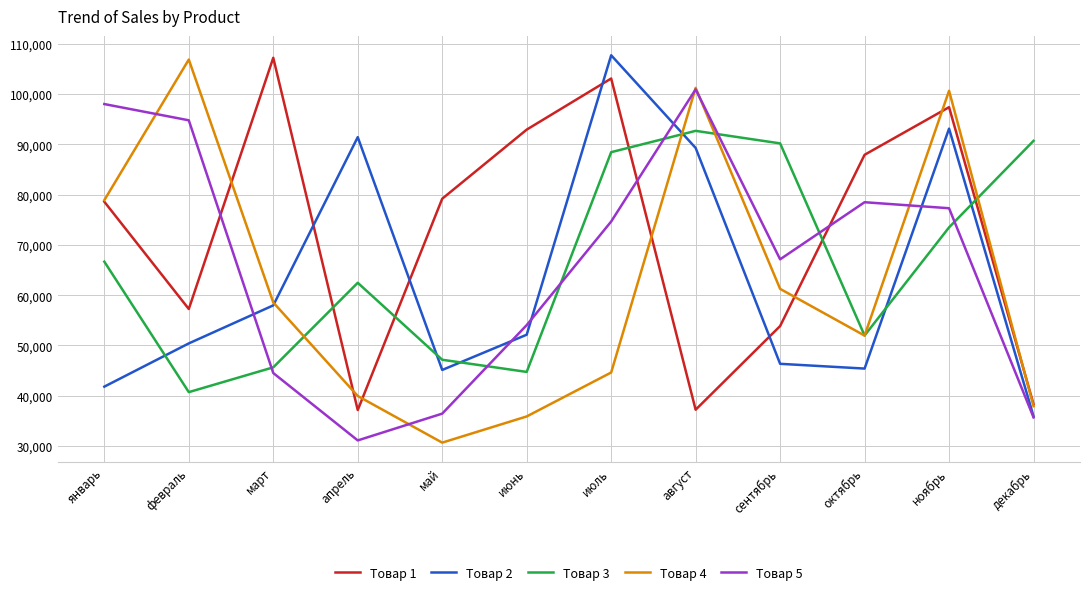

Which series changed the most between август and декабрь?

Товар 5